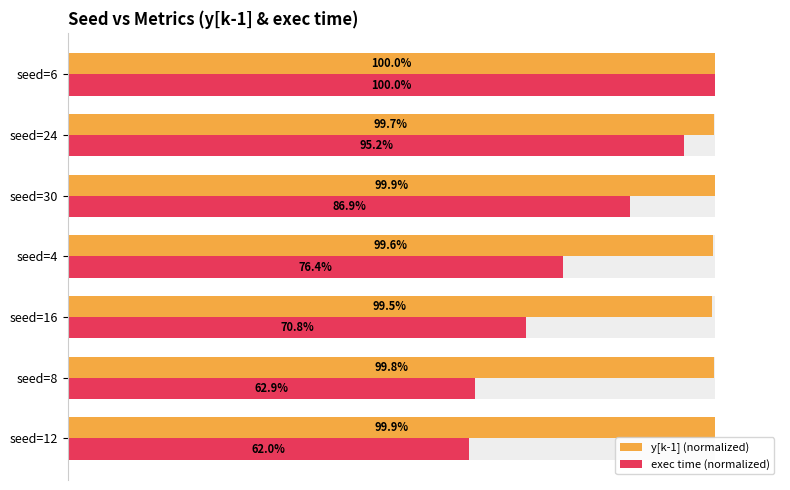

What is the maximum value for exec time (normalized)?

100.0